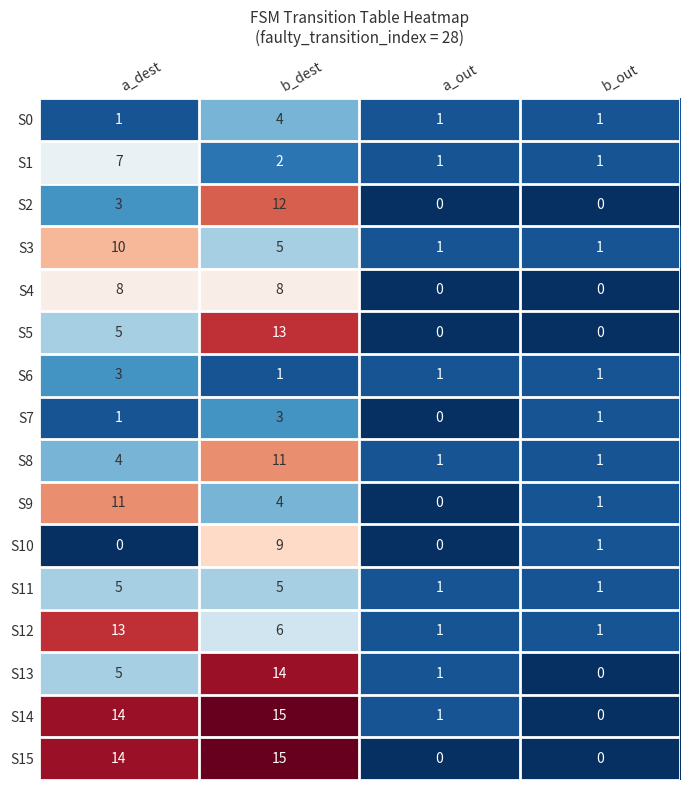

Which series changed the most between a_dest and a_out?

S15